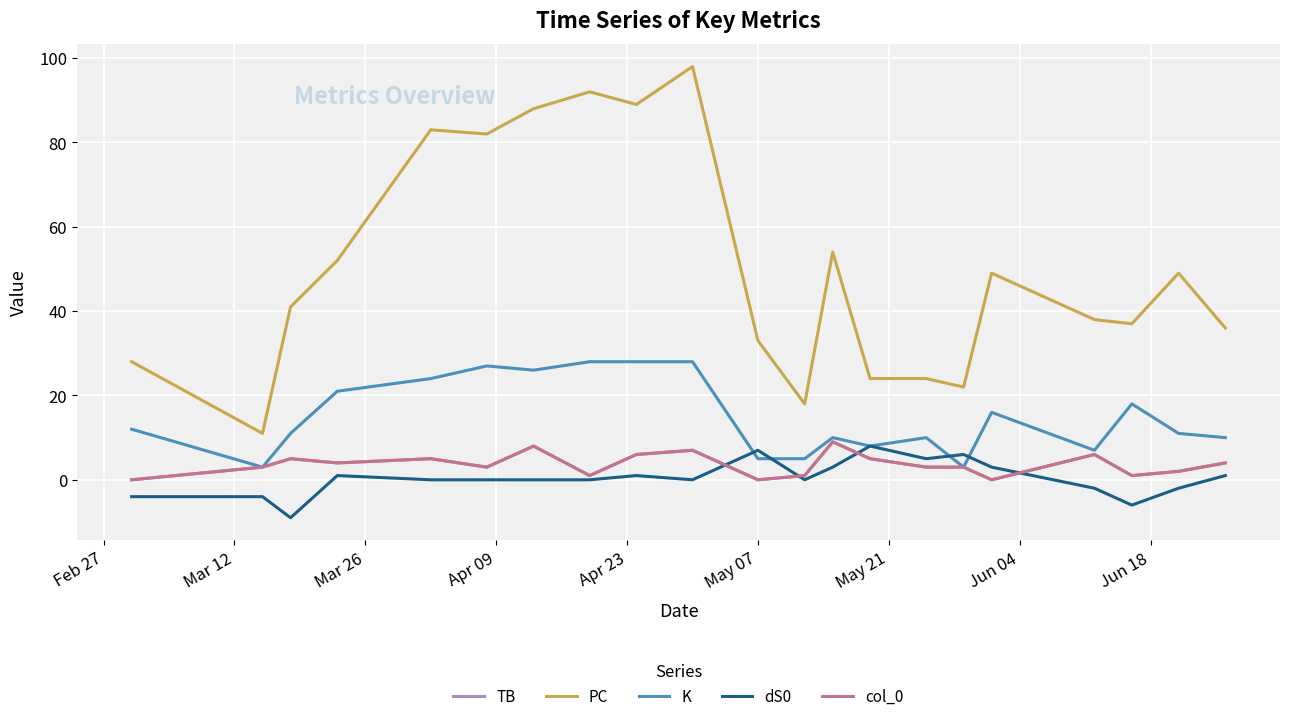

Does the chart have visible grid lines?

Yes